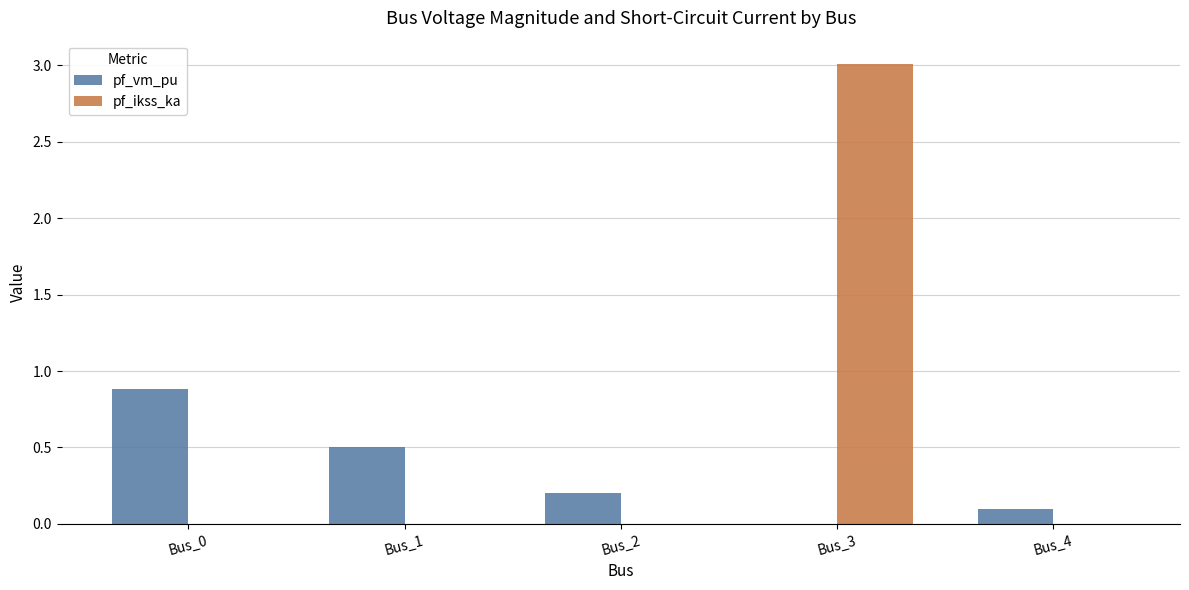

Which series has the largest total across all categories?

pf_ikss_ka